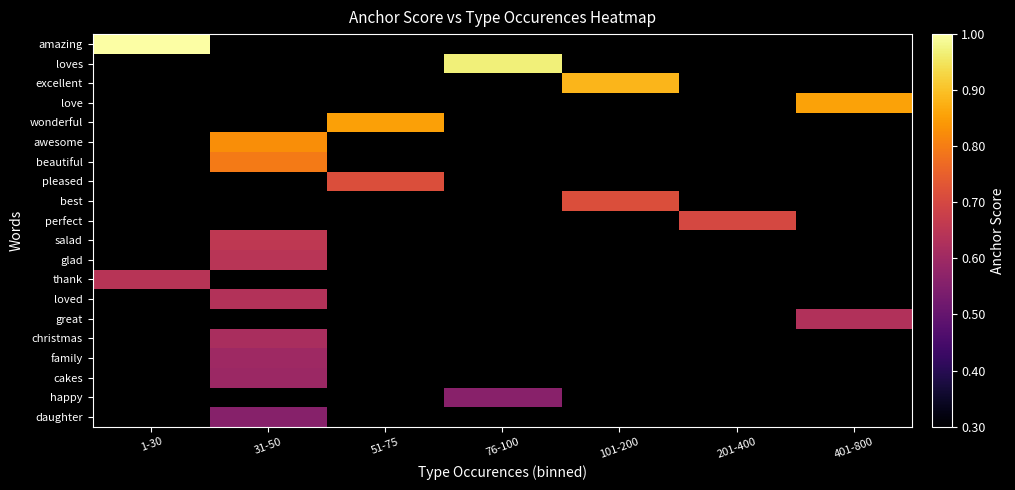

How many values in daughter are above zero?

1